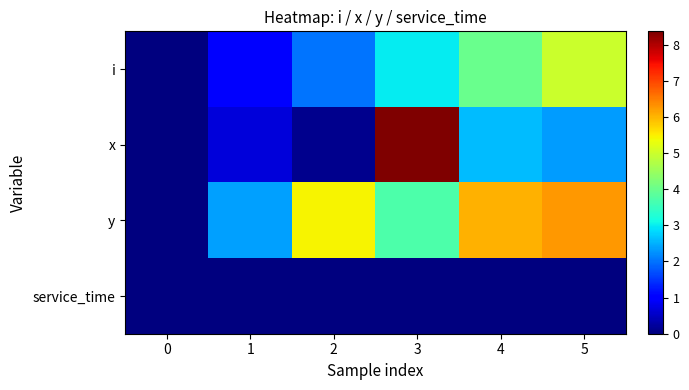

Which series has the widest spread of values?

x